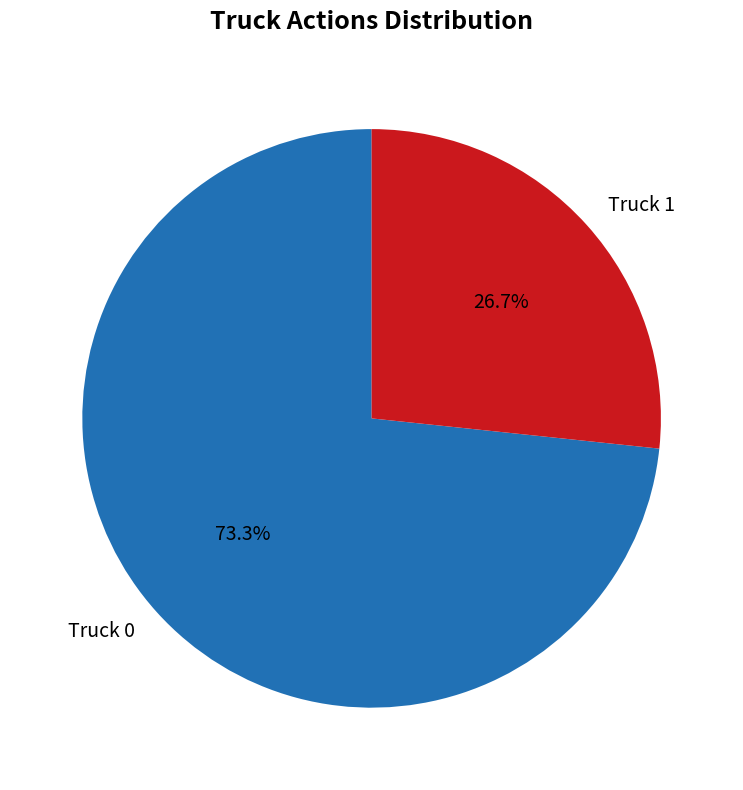

Which slice represents more than half of the pie?

Truck 0